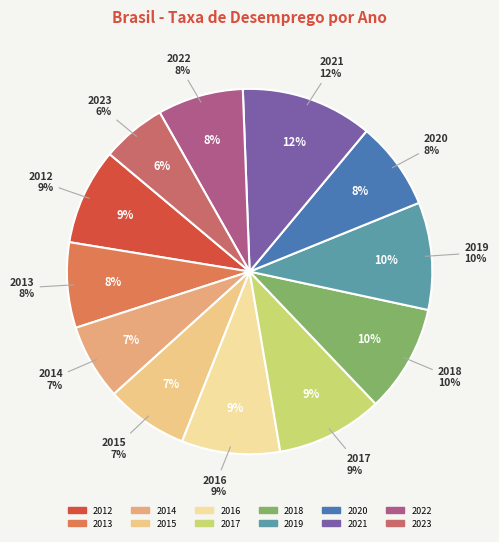

True or false: 2013 accounts for 1% of the total.

False